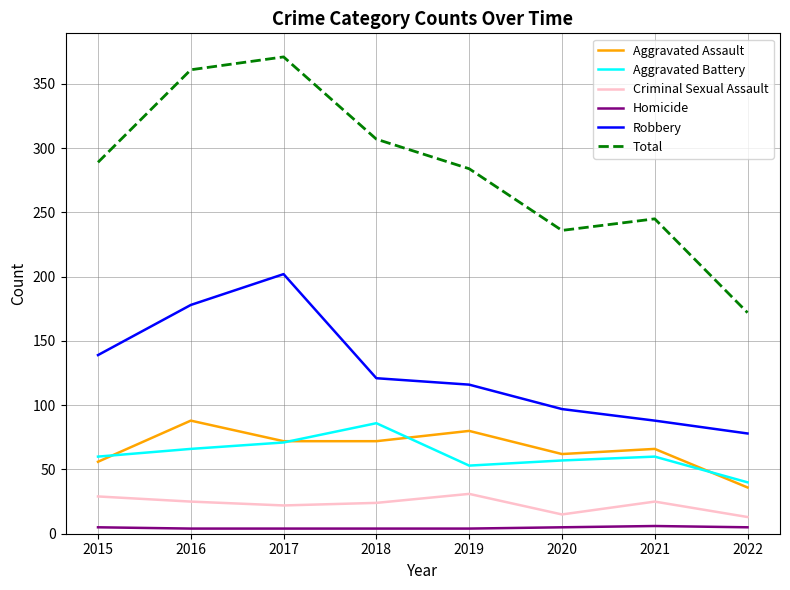

What is the difference between the highest and lowest values at 2021?

239